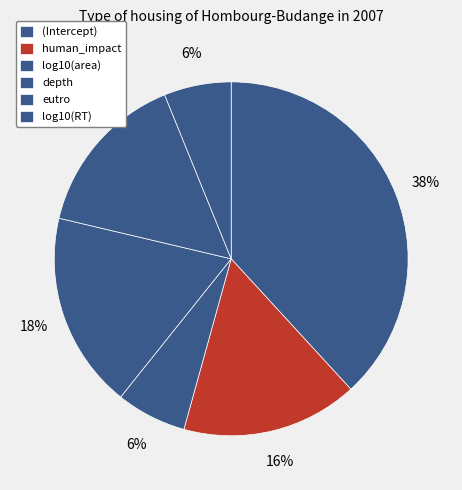

The log10(RT) slice represents 6% of the pie. True or false?

True